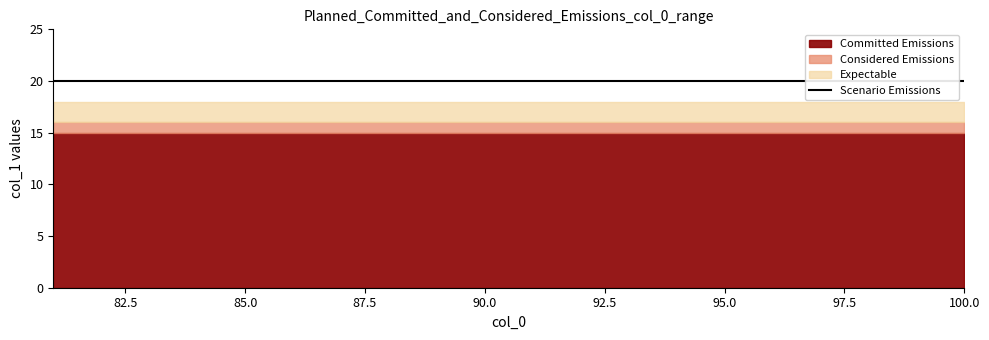

At which label is Committed Emissions closest to 15?

81